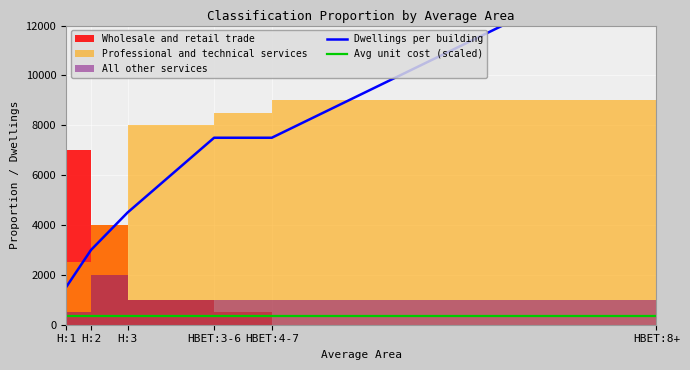

True or false: Dwellings per building has a value of 1500.0 at H:1.

True